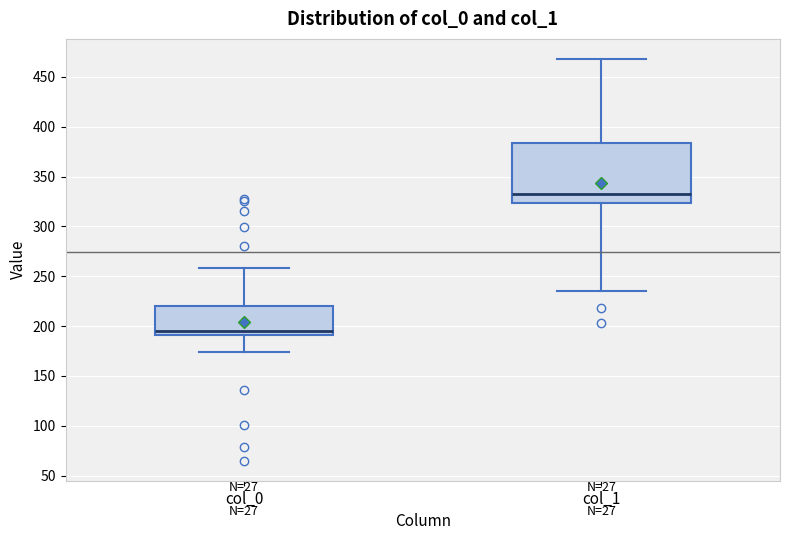

Which box's median line is the highest?

col_1